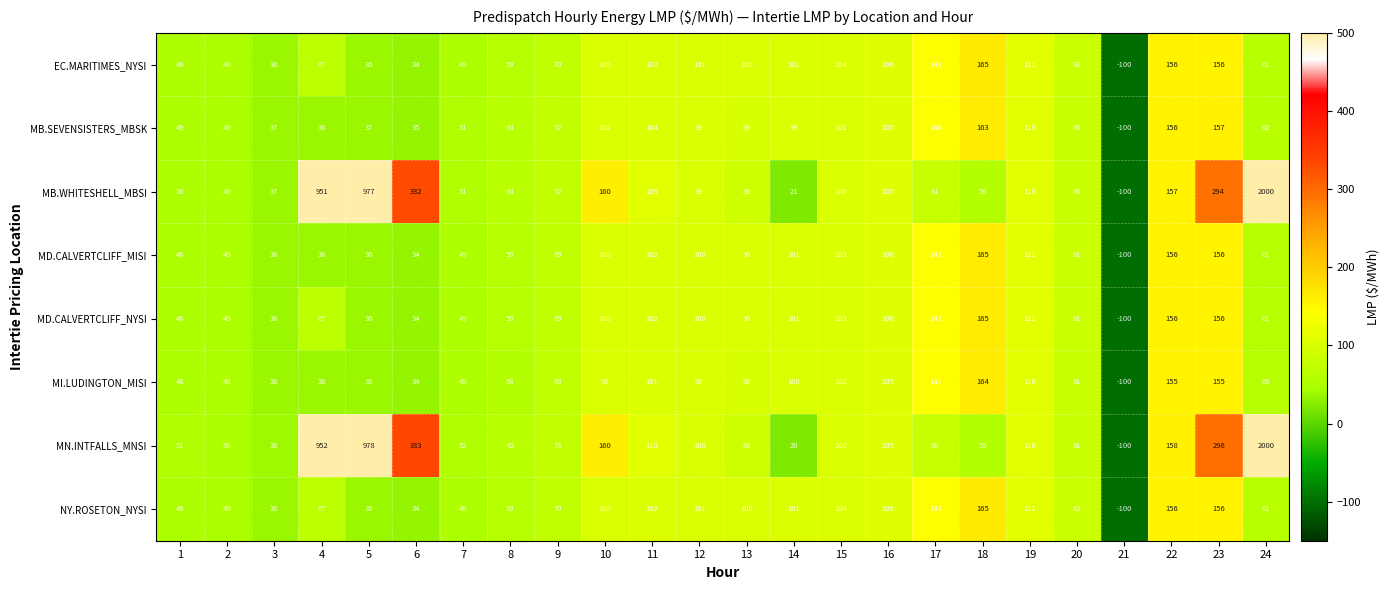

True or false: MI.LUDINGTON_MISI has a value of -100 at 21.

True